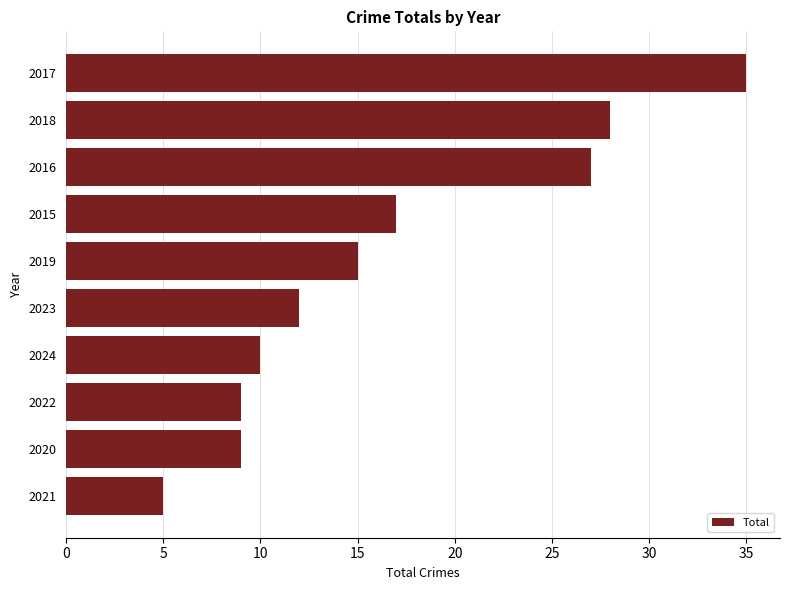

Read the value at 2017.

35